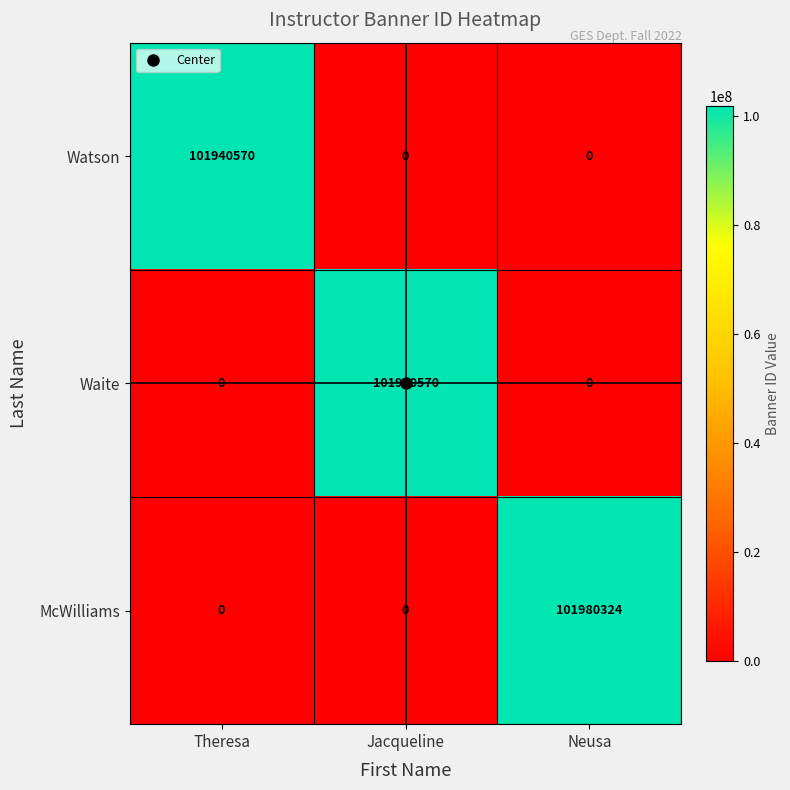

What value does the McWilliams series have at Neusa?

101980324